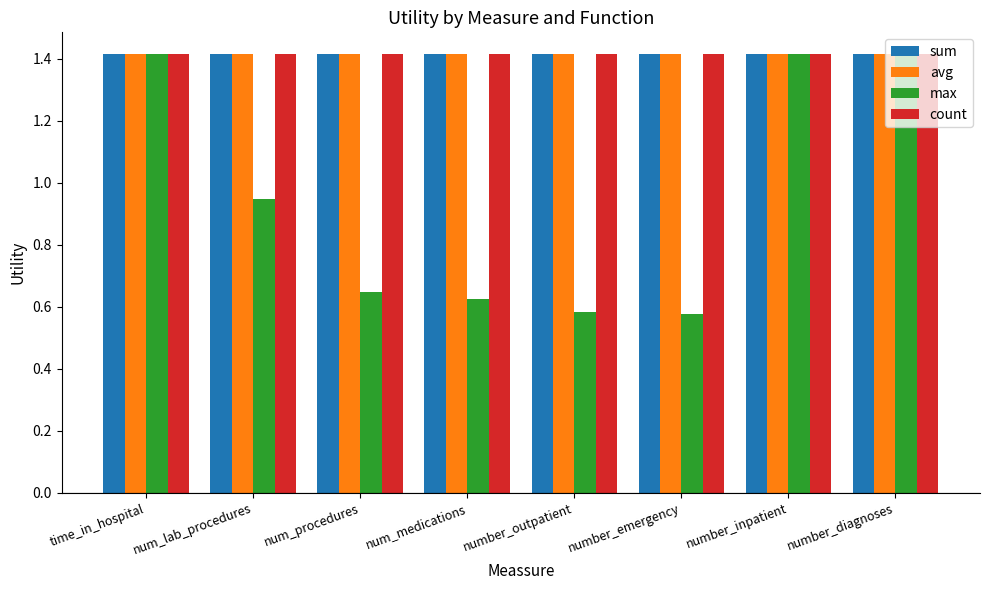

What are all the series names shown in the legend?

sum, avg, max, count